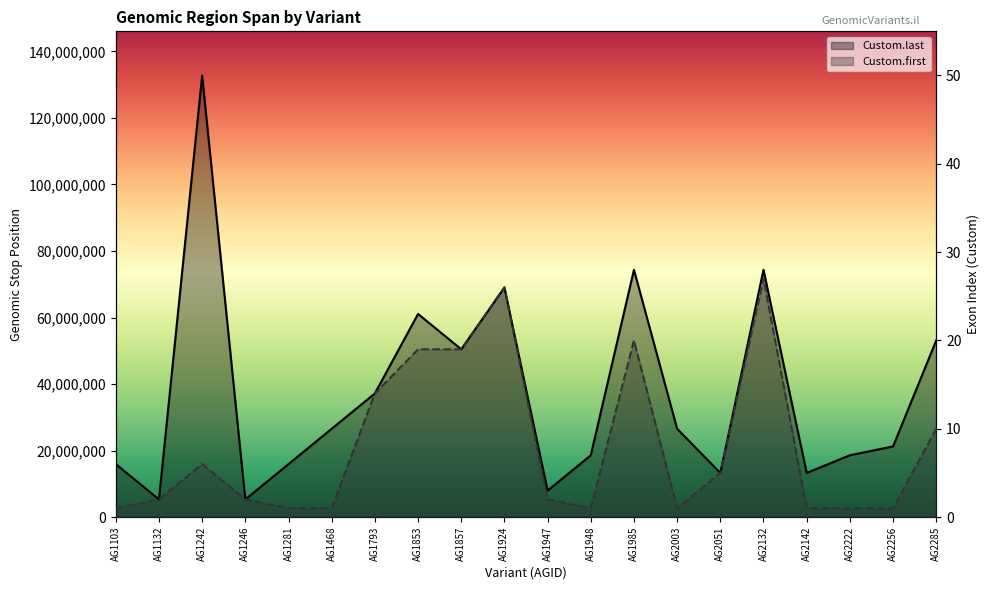

At how many categories does at least one series exceed 15?

7